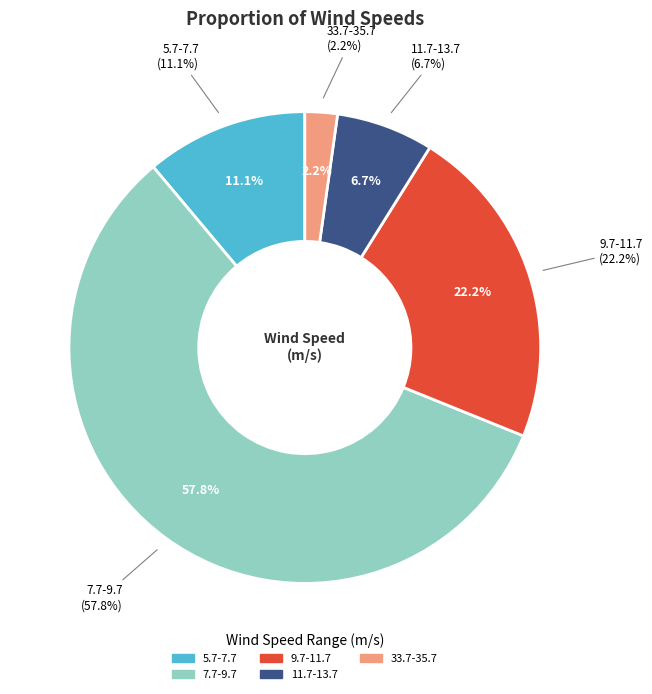

The 7.7-9.7 slice represents 45% of the pie. True or false?

False